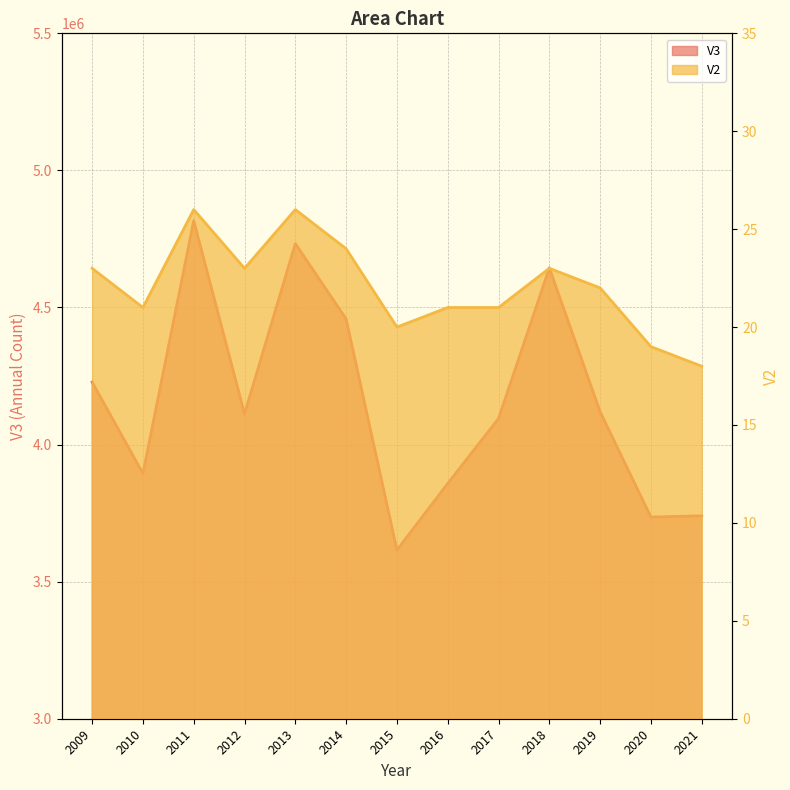

Rank the series at 2016 from highest to lowest value.

V3, V2